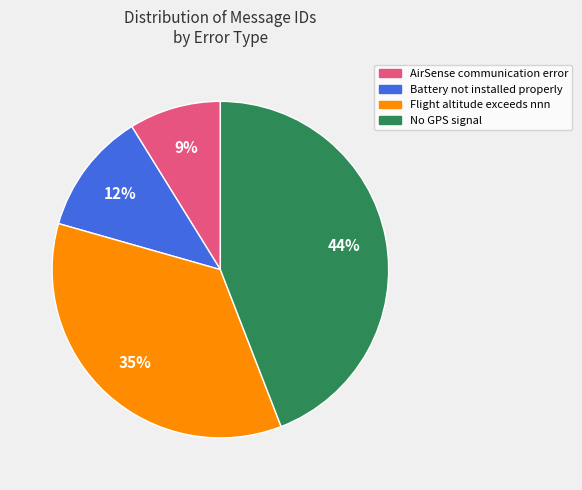

How many segments does this pie chart have?

4